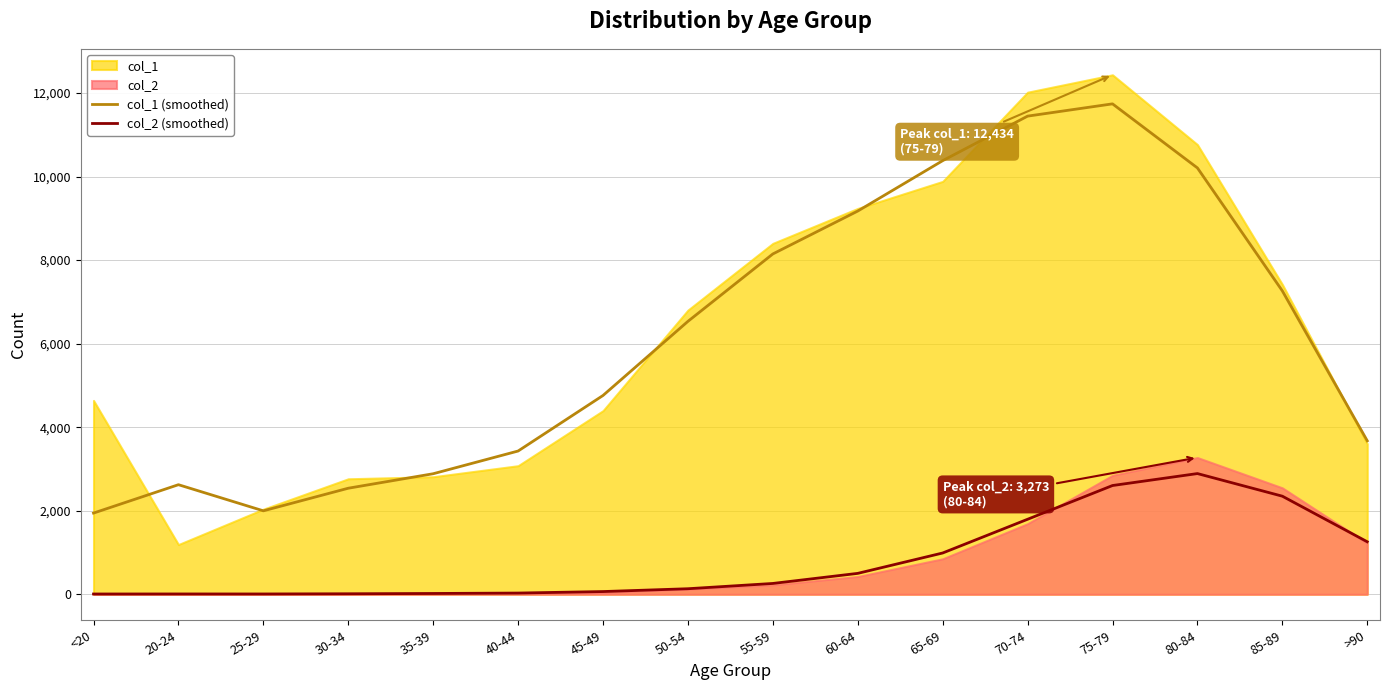

True or false: col_2 (smoothed) and col_1 (smoothed) cross at least once.

False